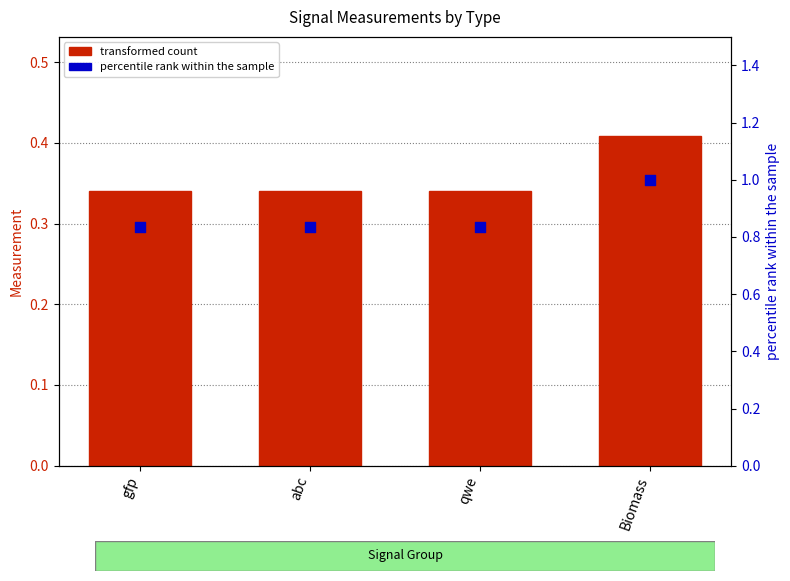

At how many categories does at least one series exceed 0?

4